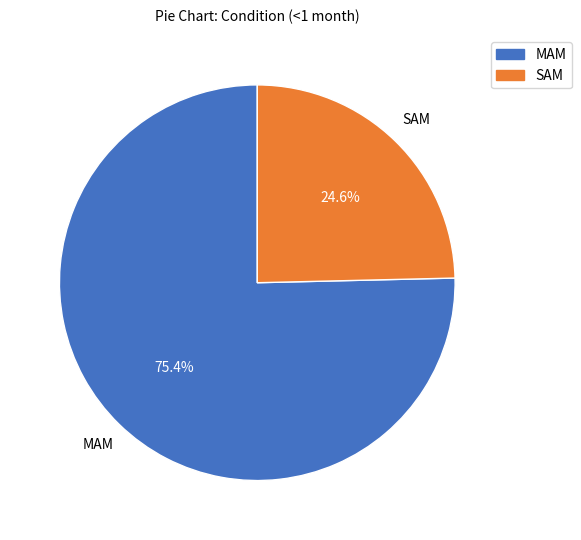

To the nearest percent, what is the combined percentage of MAM and SAM?

100%